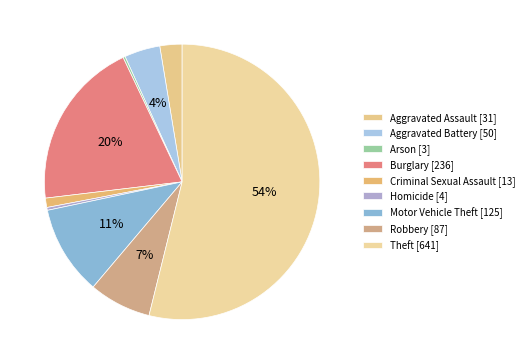

To the nearest percent, what is the difference between the largest and smallest slice percentages?

54%